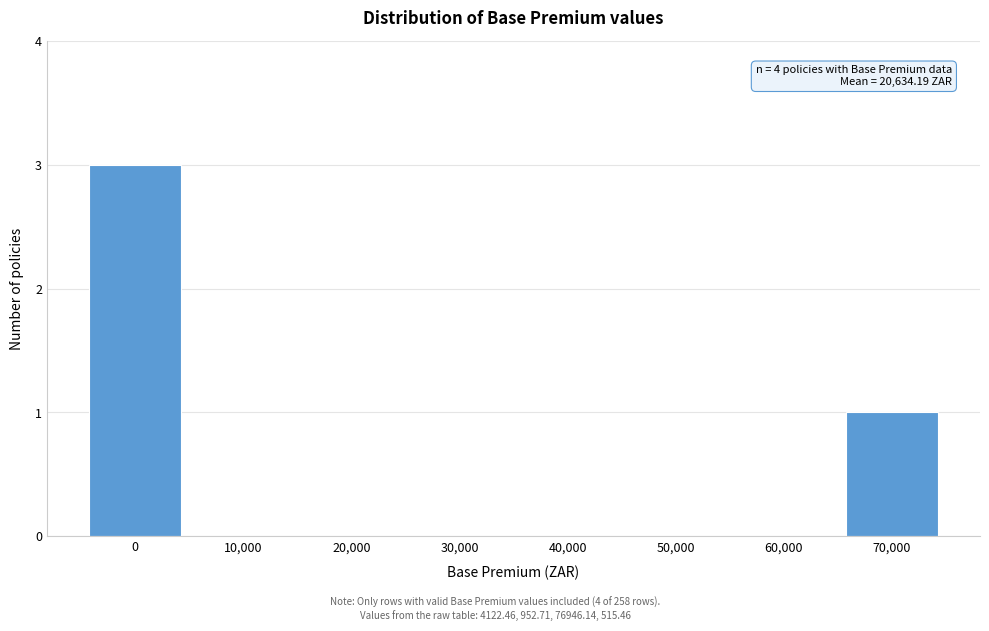

Reading left to right, list all the values displayed in this chart.

0=3	10,000=0	20,000=0	30,000=0	40,000=0	50,000=0	60,000=0	70,000=1